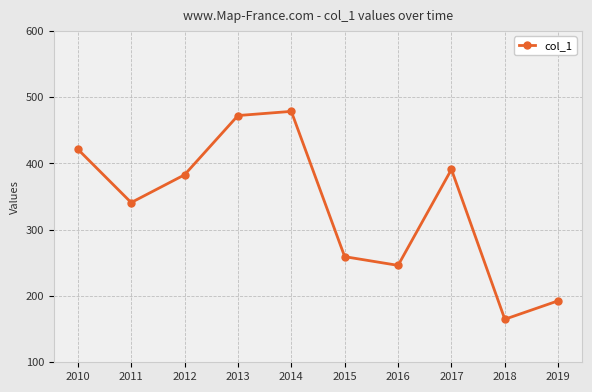

True or false: the data shows 194.4 at 2014.

False